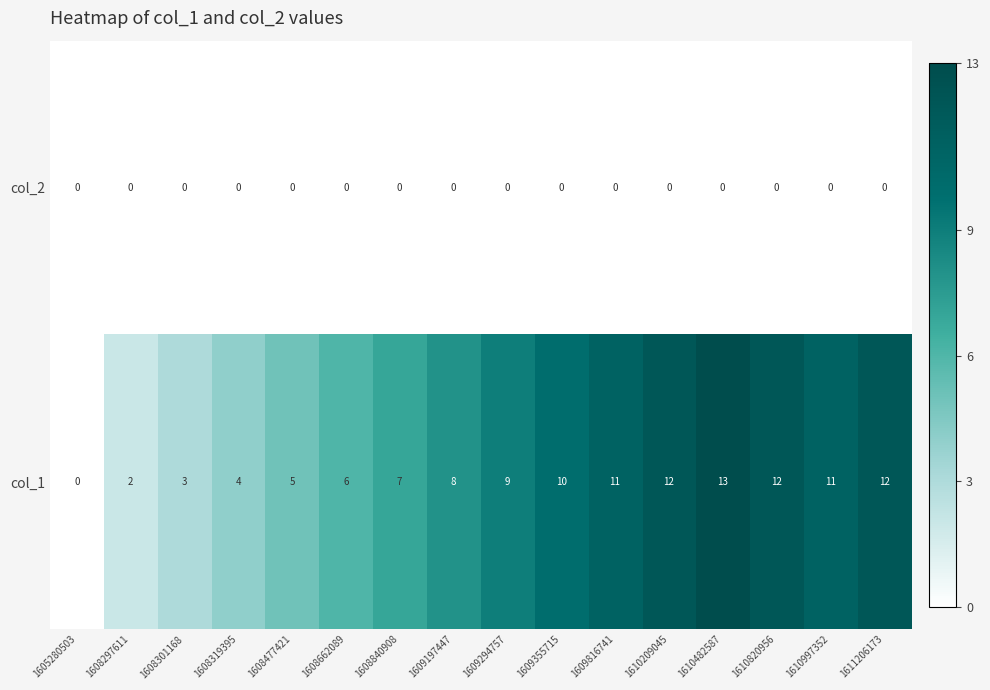

The value of col_1 at 1609355715 is 4. True or false?

False